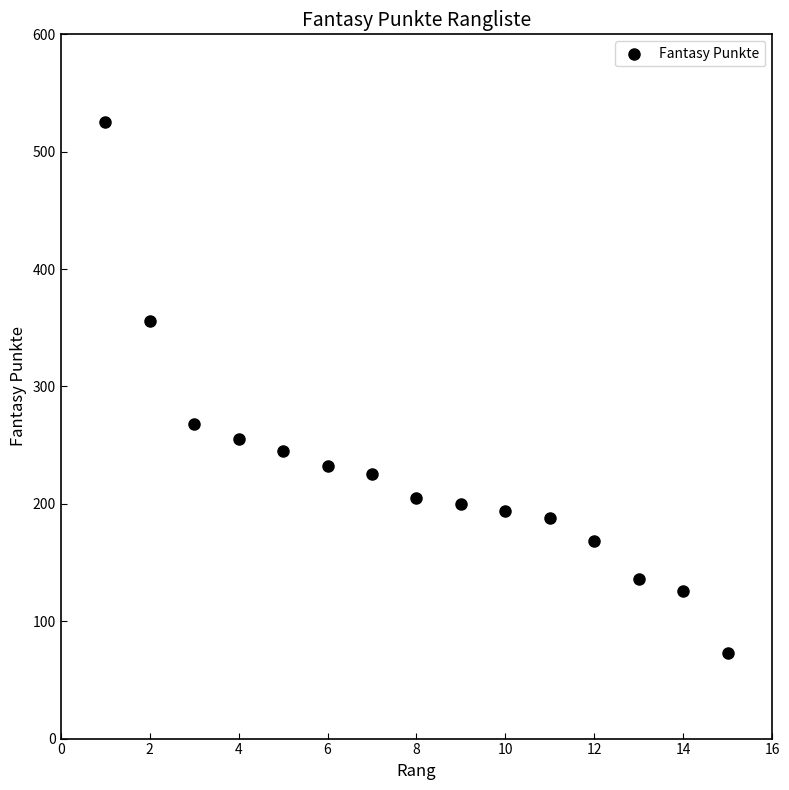

What is the range of X values (max minus min)?

14